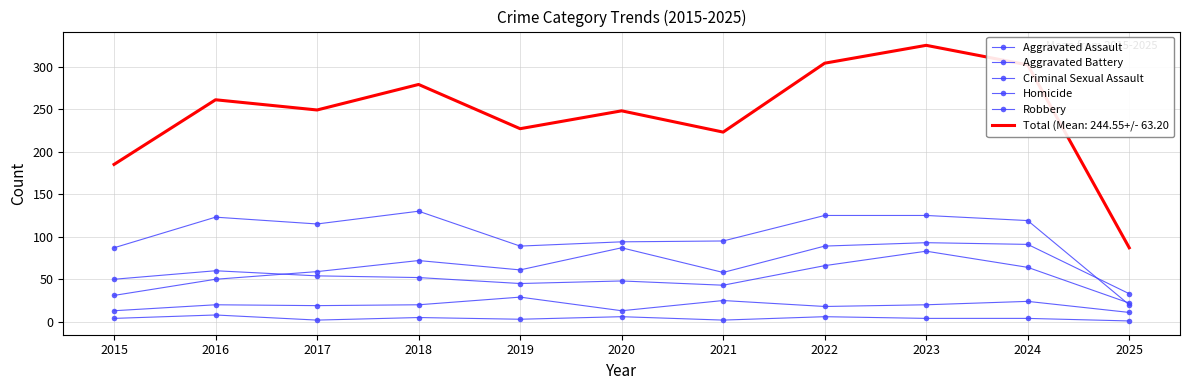

What is the sum of the Criminal Sexual Assault values at 2018 and 2017?

39